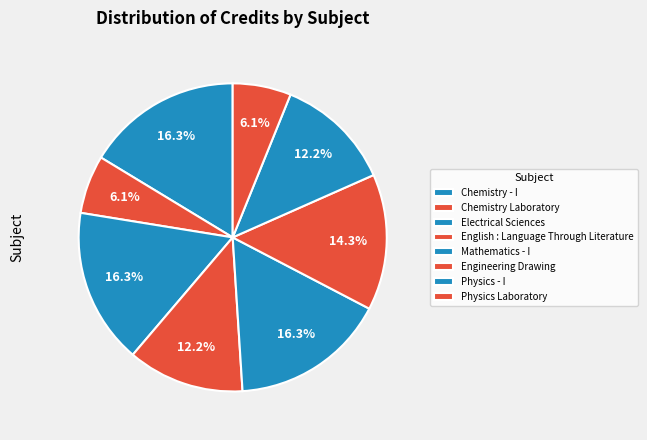

Combined, what portion of the pie is English : Language Through Literature and Chemistry - I?

28.6%